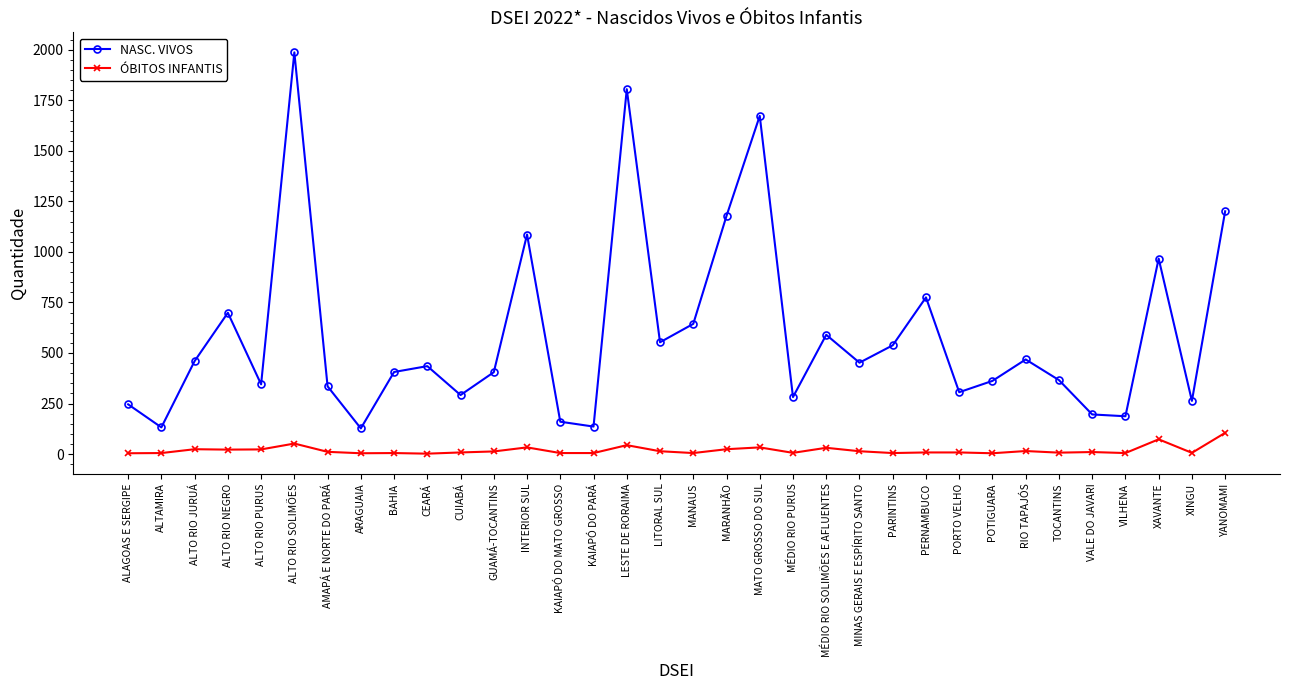

True or false: ÓBITOS INFANTIS and NASC. VIVOS intersect in this chart.

False